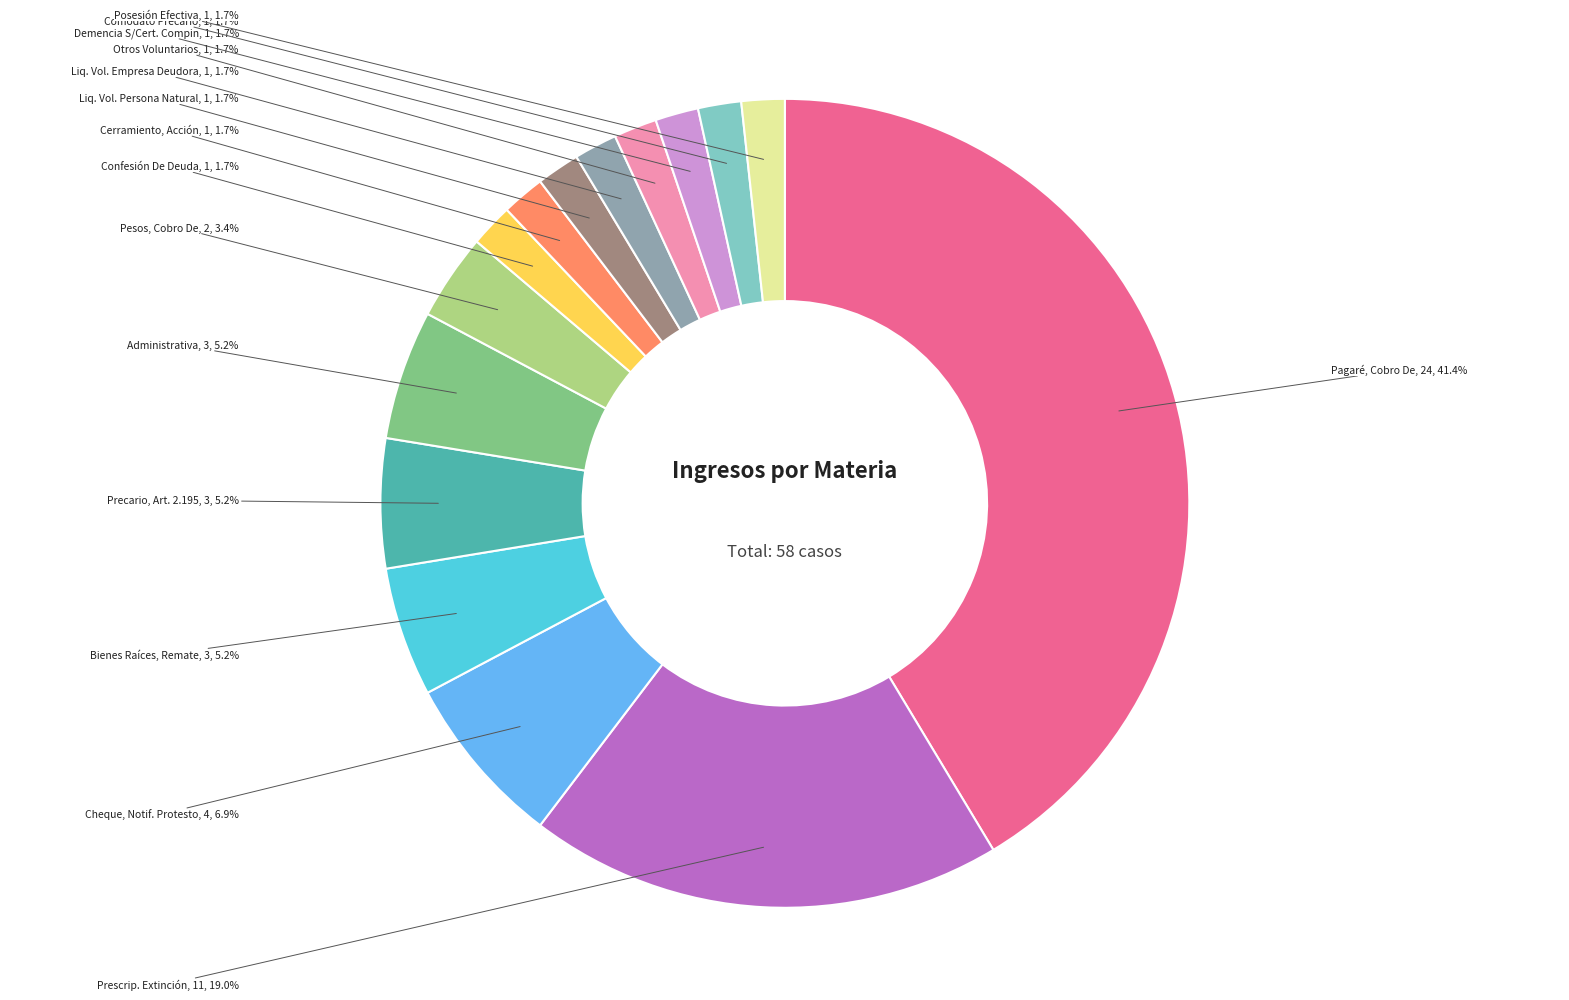

Count the number of slices in the pie.

15